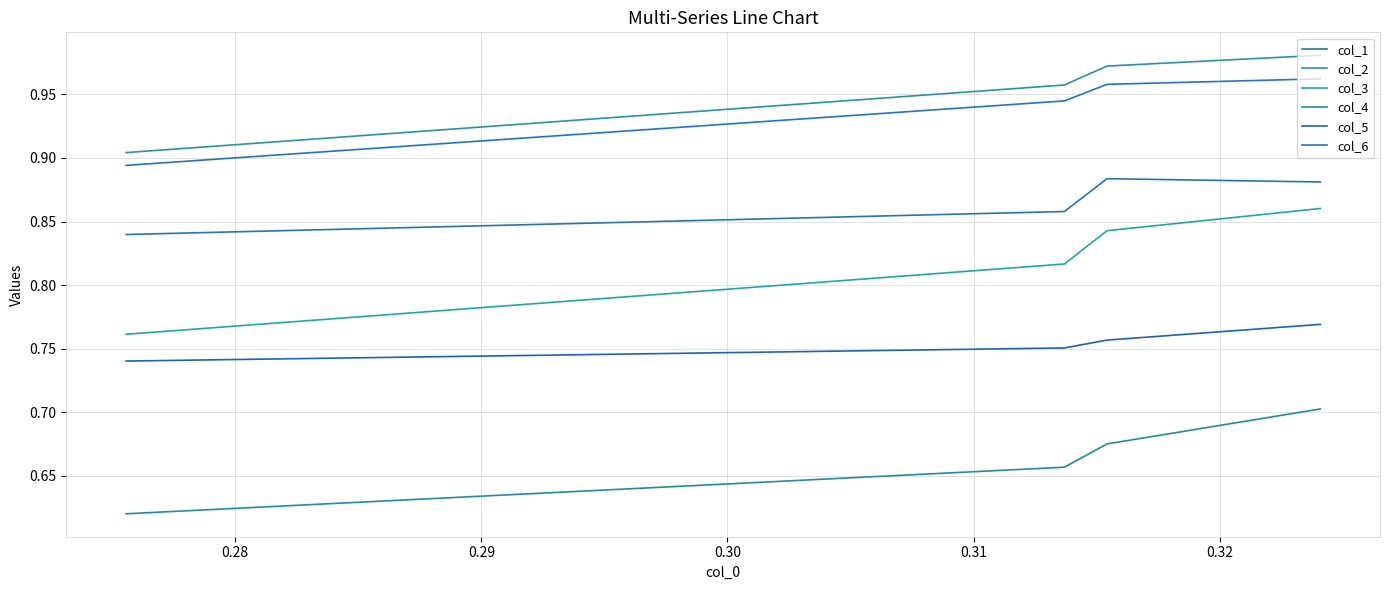

What is the sum of all col_3 values?

3.3